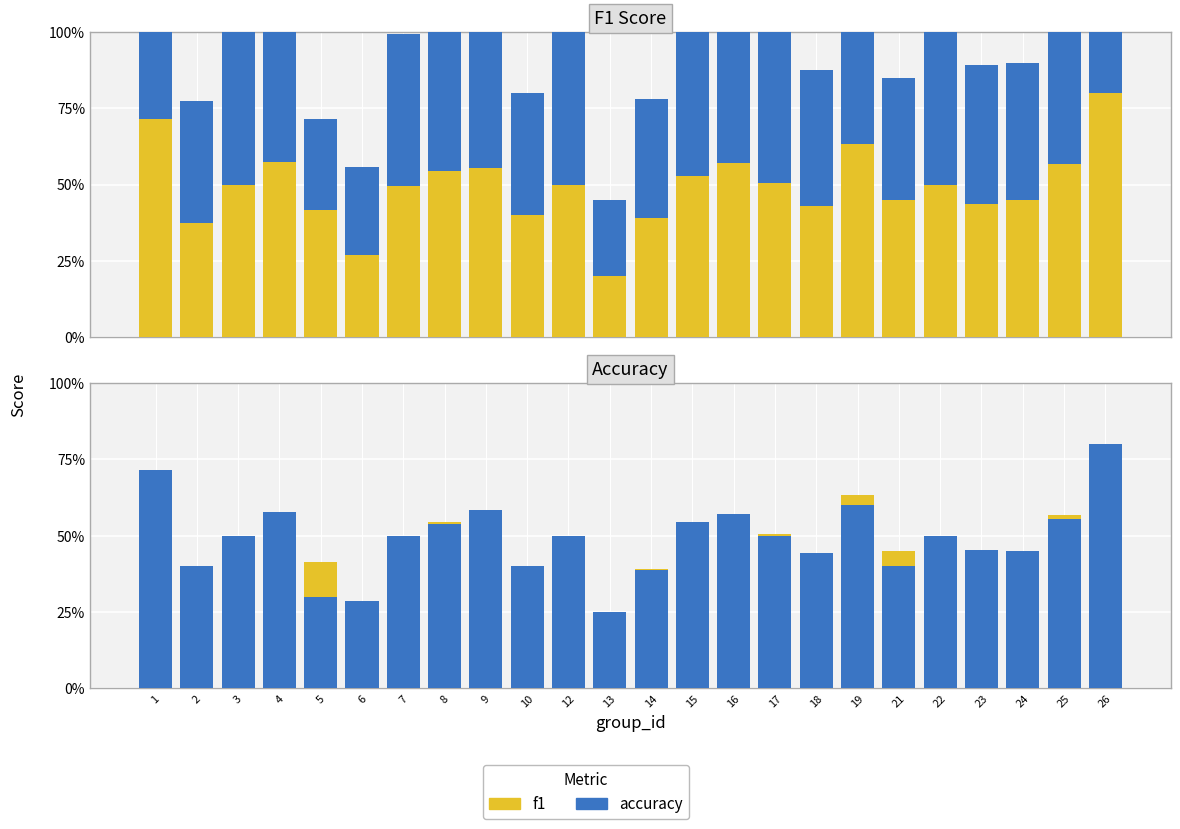

List the series in order of their peak value, highest first.

accuracy, f1